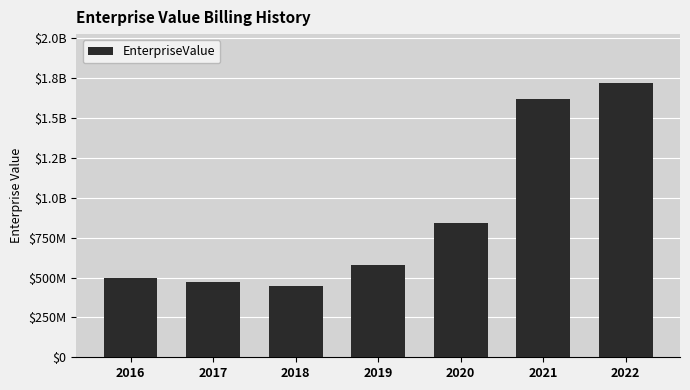

Where does the data first go above 578665664?

2019